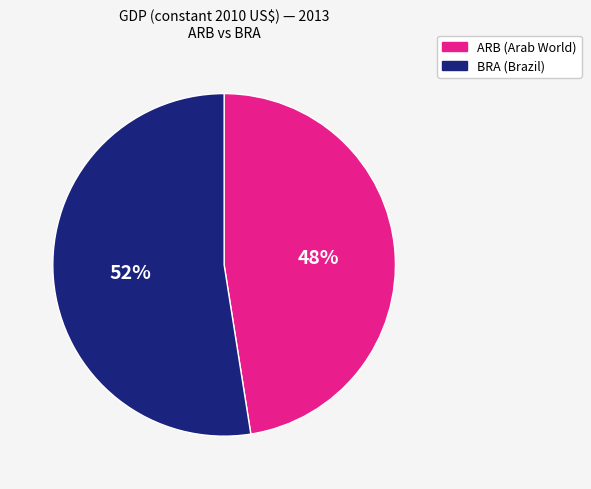

Is there a majority slice in this chart?

Yes